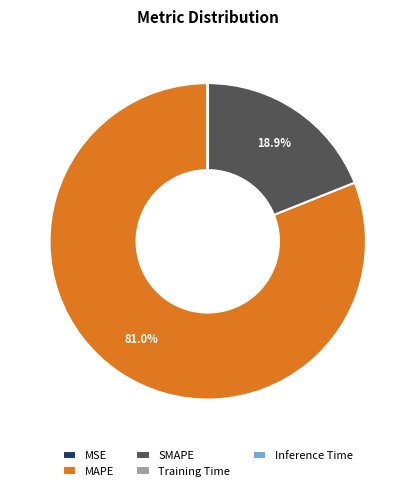

What is the largest slice in the pie chart?

MAPE